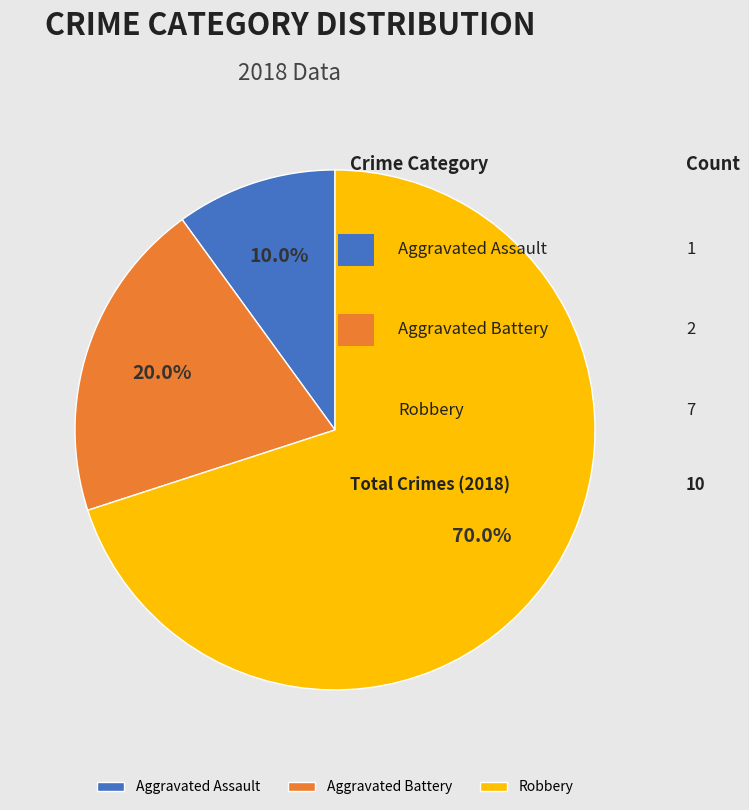

Combined, do Robbery and Aggravated Battery account for over 50%?

Yes